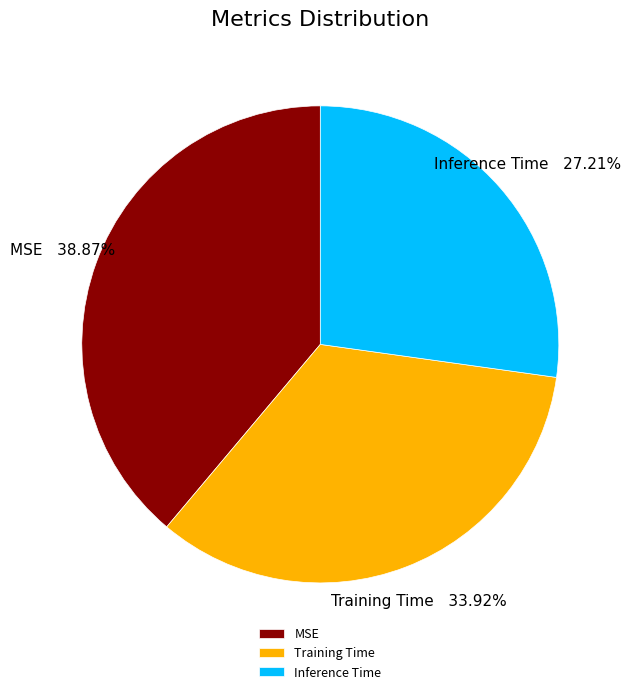

Is it true that Training Time is 27% of the pie?

False